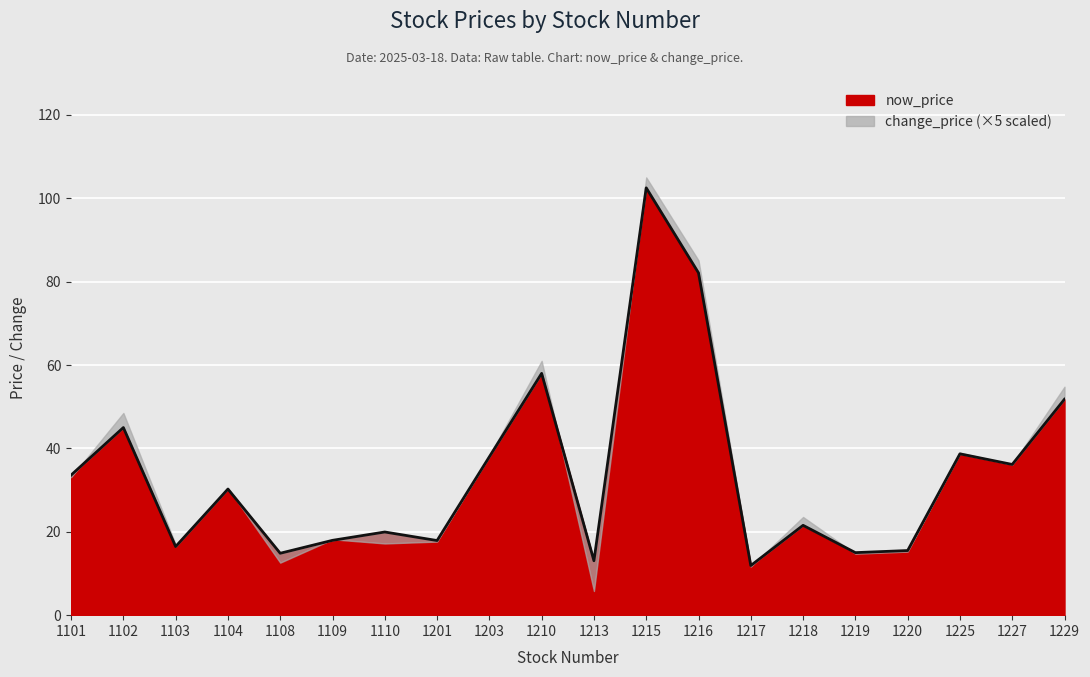

Reading left to right, transcribe all the data shown in this chart.

1101=33.6	1102=45.0	1103=16.4	1104=30.2	1108=14.8	1109=17.9	1110=19.9	1201=17.9	1203=38.0	1210=58.0	1213=13.1	1215=102.5	1216=82.1	1217=11.9	1218=21.6	1219=15.0	1220=15.5	1225=38.7	1227=36.1	1229=51.8